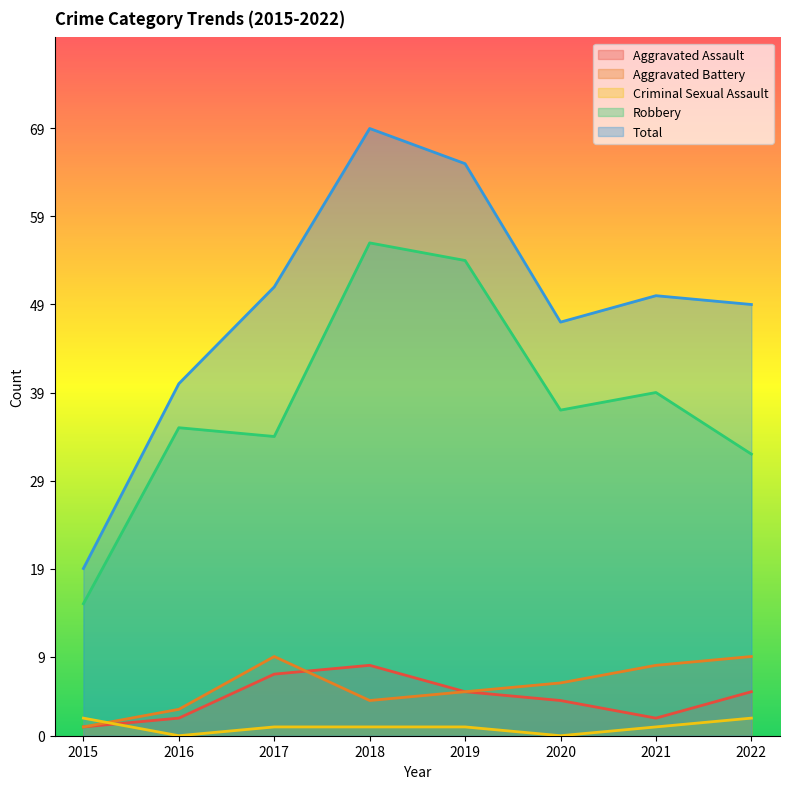

Which has a higher value, 2015 or 2017?

2017